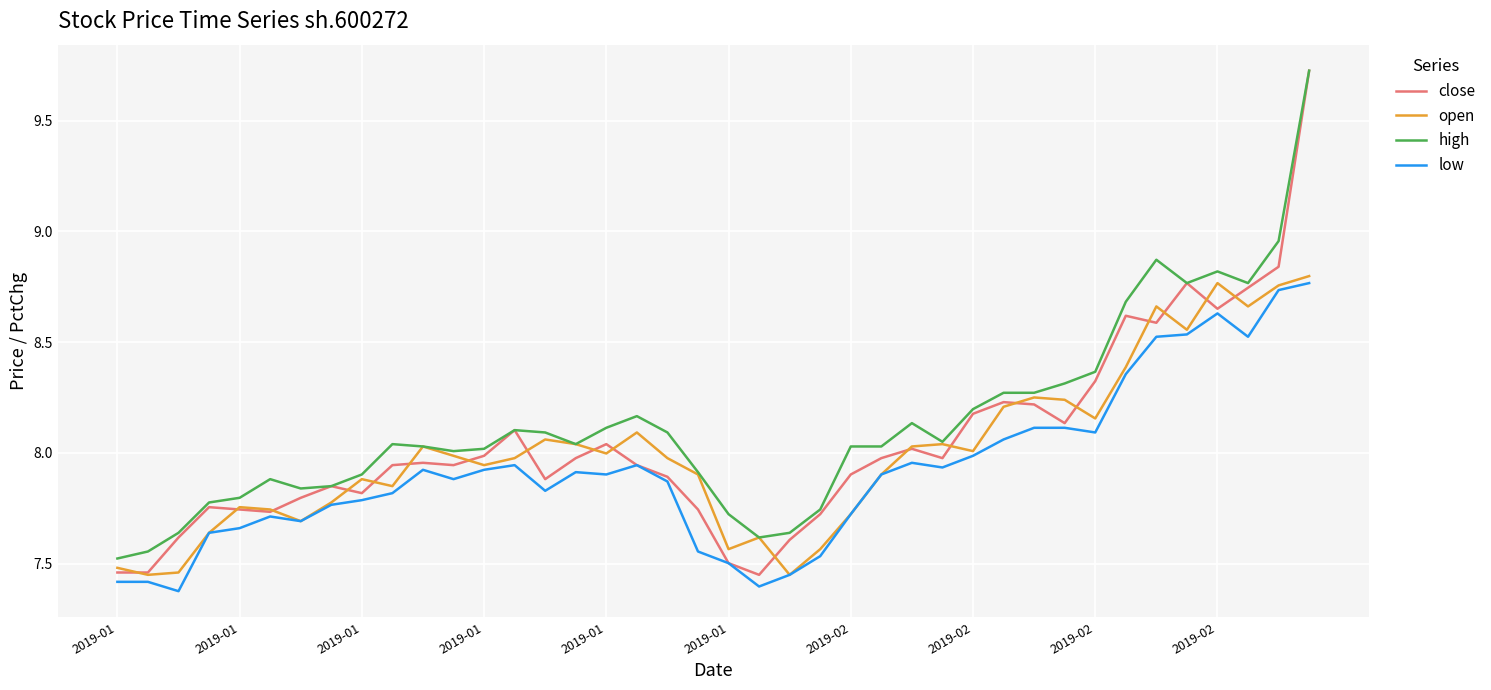

What are all the series names shown in the legend?

close, open, high, low